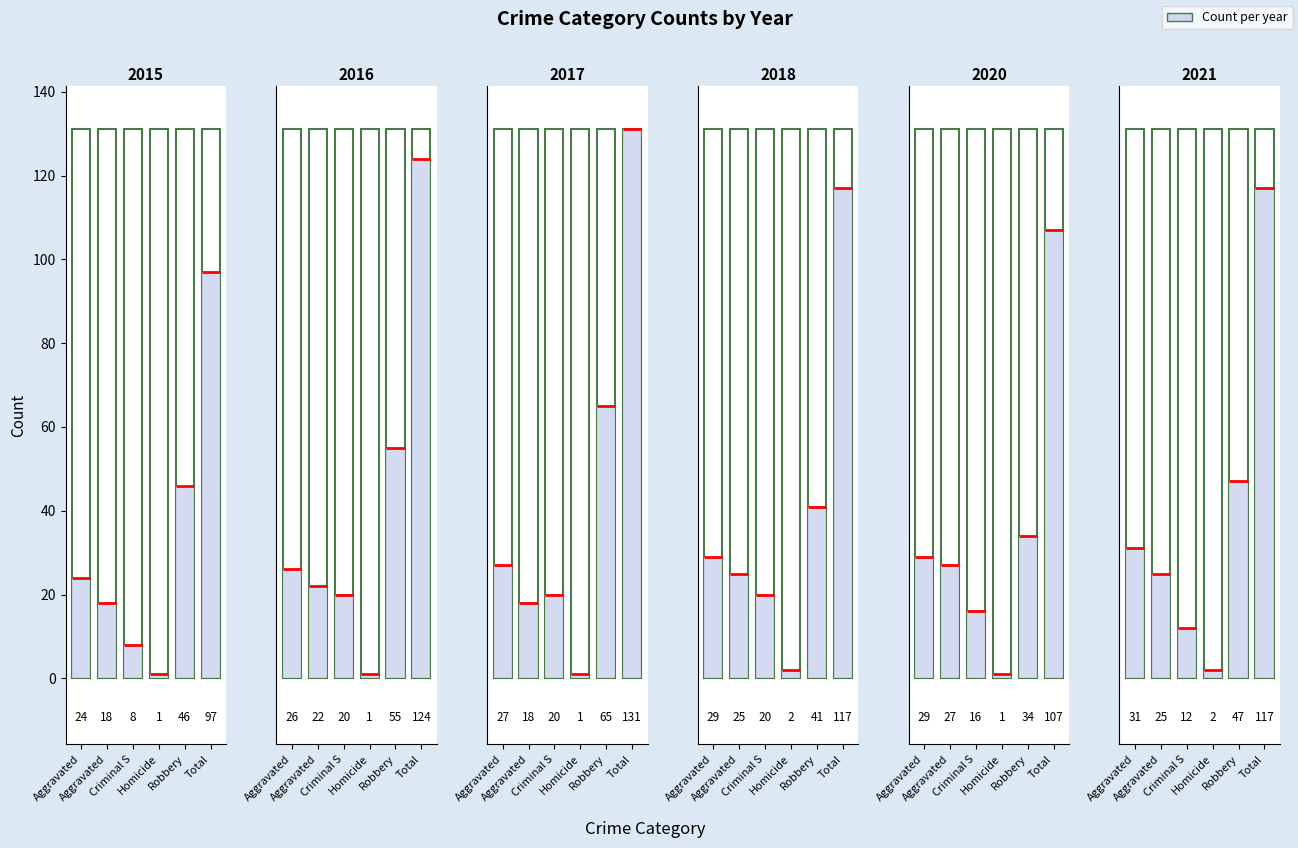

The 2020 series shows 2 at Homicide. True or false?

False